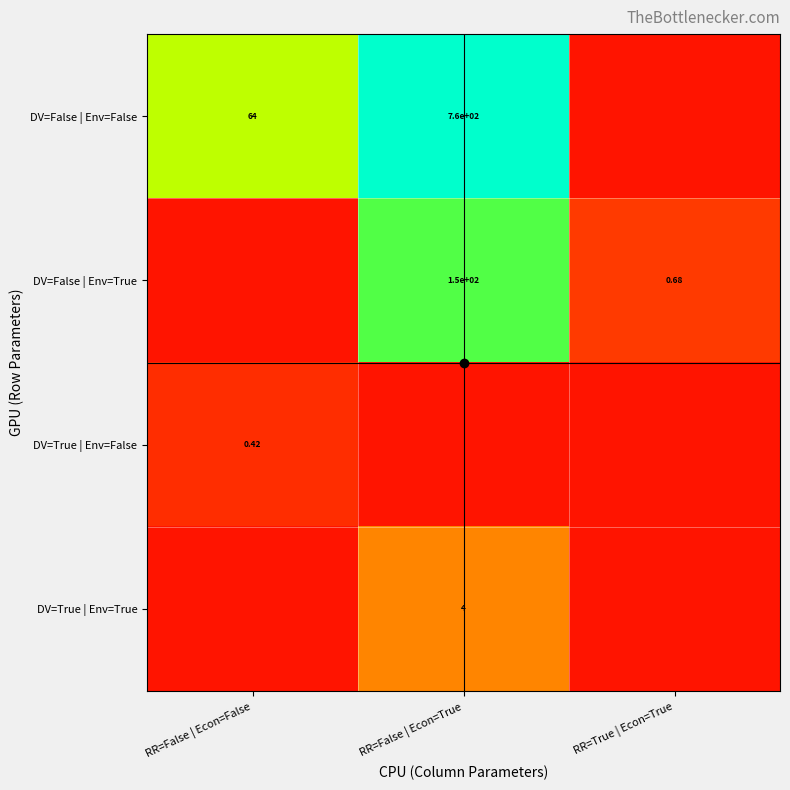

Between RR=False | Econ=True and RR=True | Econ=True, which is larger?

RR=False | Econ=True